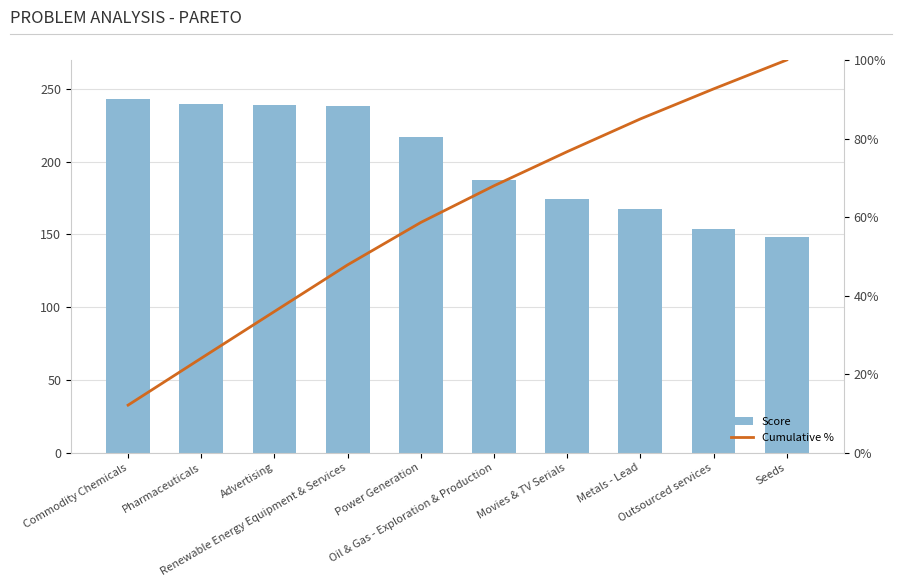

Does the chart contain any negative values?

No